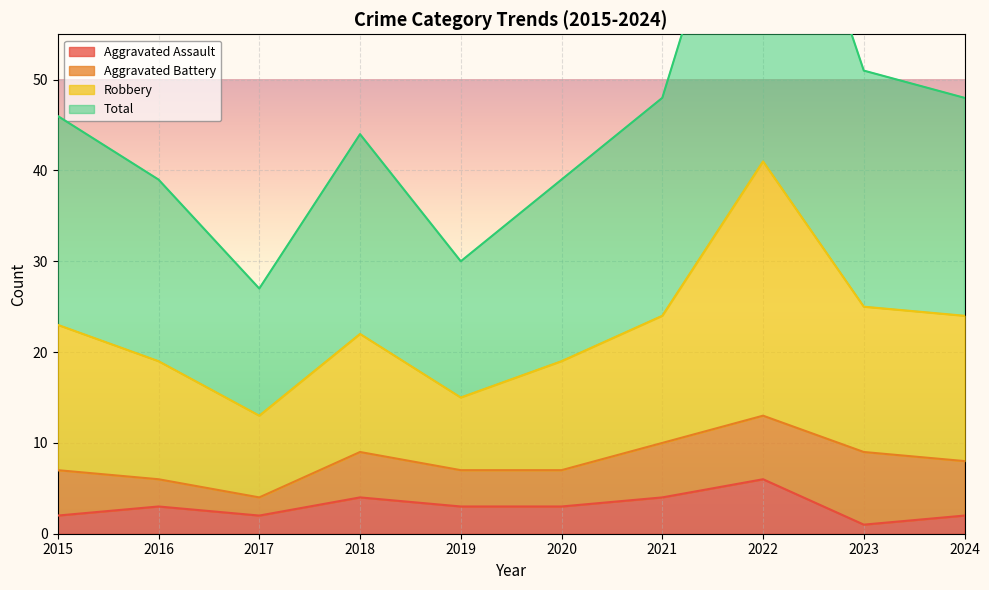

Which category has the highest value in the Aggravated Assault series?

2022